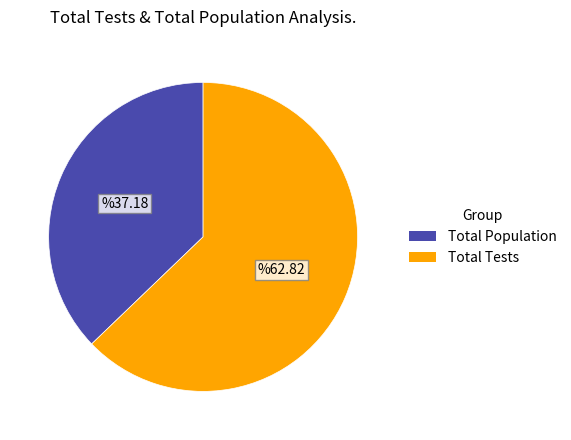

How many slices are in this pie chart?

2